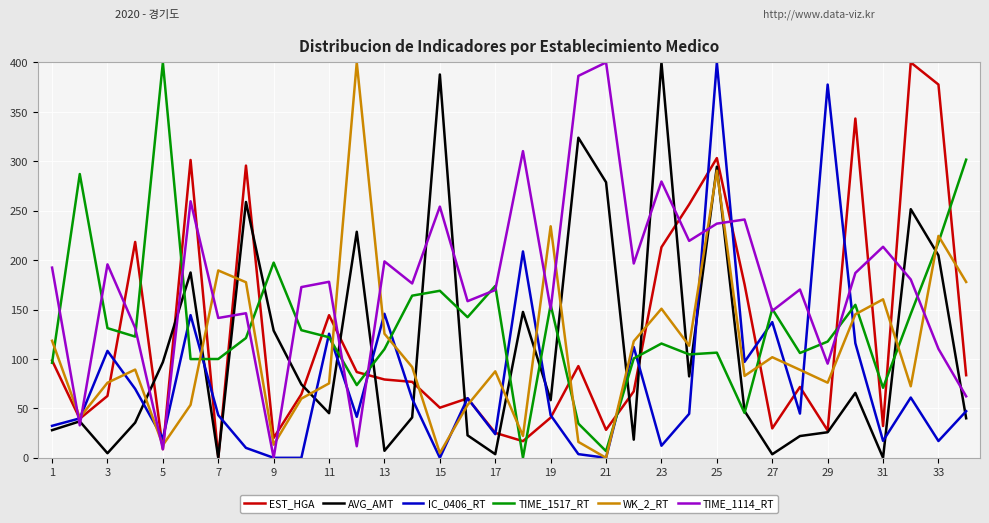

True or false: TIME_1114_RT and WK_2_RT cross at least once.

True